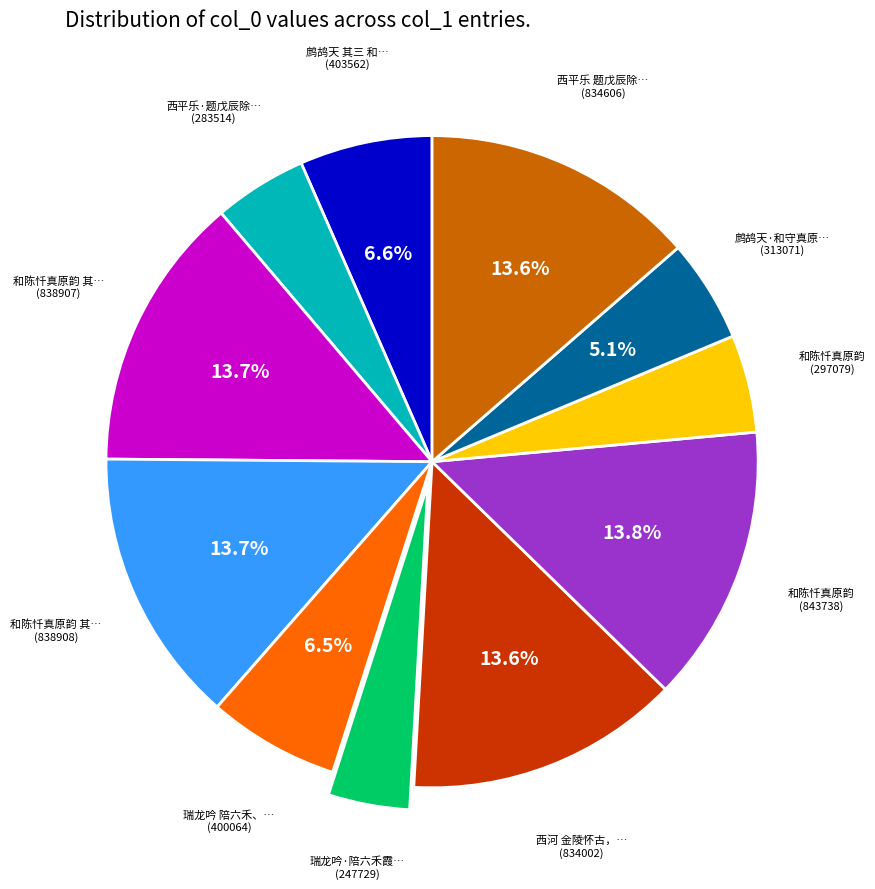

Is there any slice that represents more than half of the pie?

No